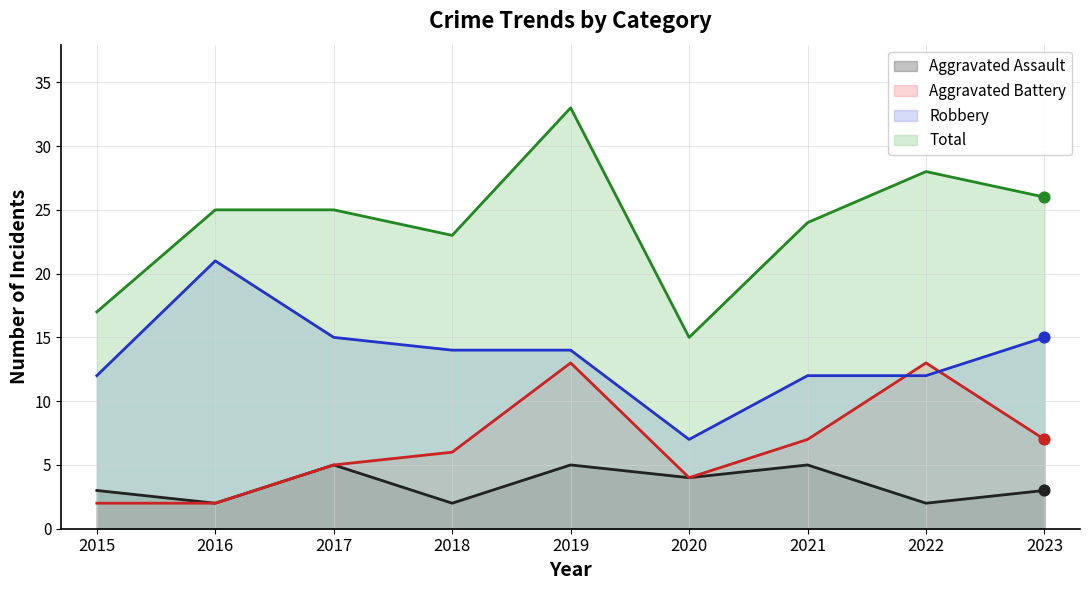

Is the value of Aggravated Battery at 2016 greater than the value of Robbery at 2023?

No